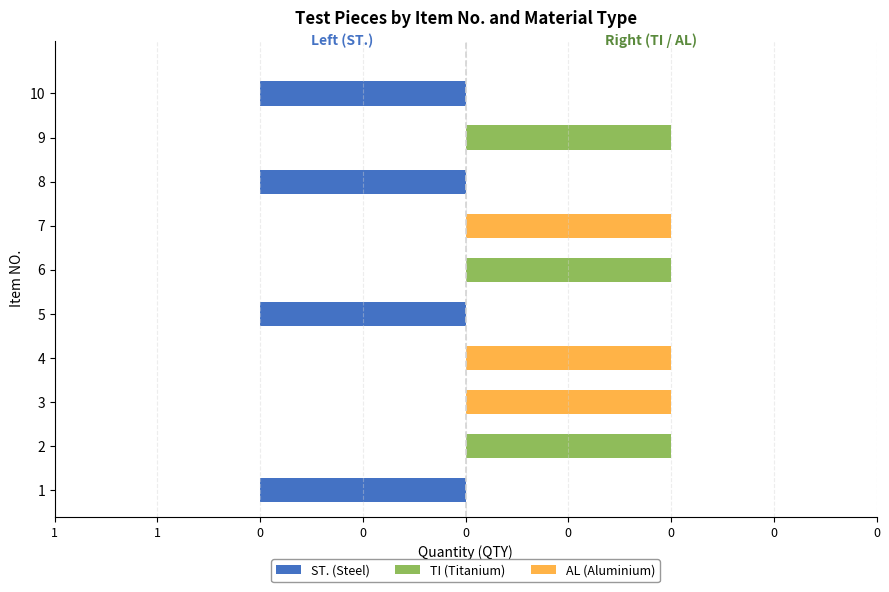

How many values in the AL (Aluminium) series exceed 0?

3